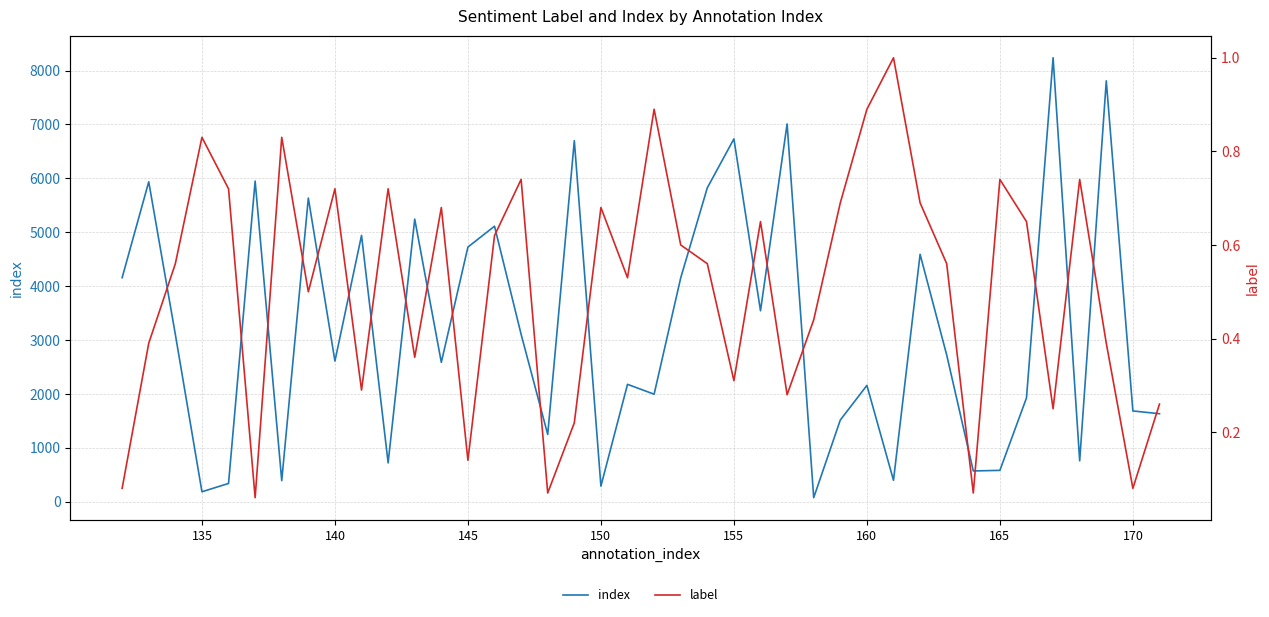

What is the maximum value for index?

8237